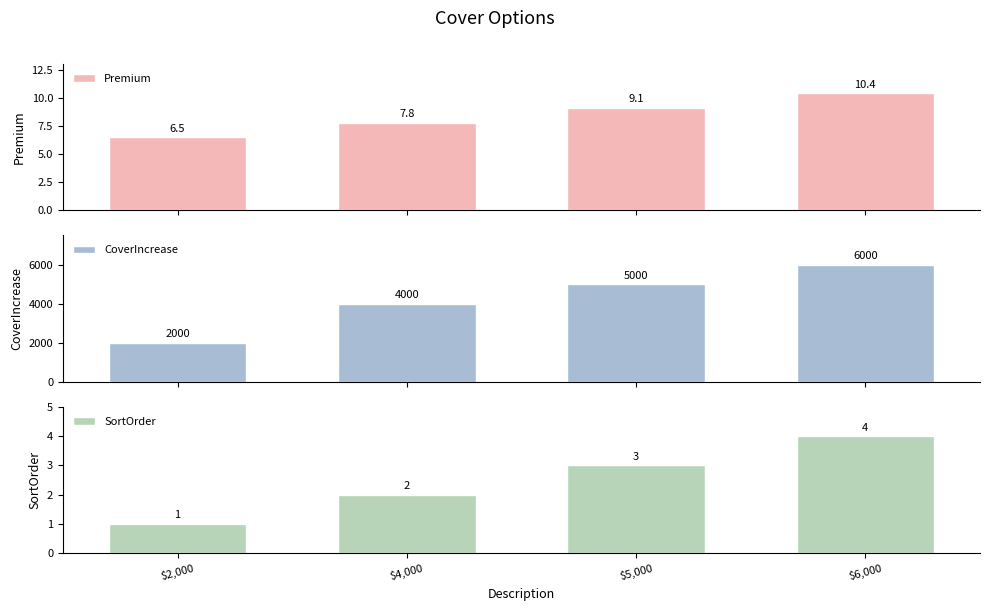

Is it true that Premium equals 9.1 at $5,000?

True